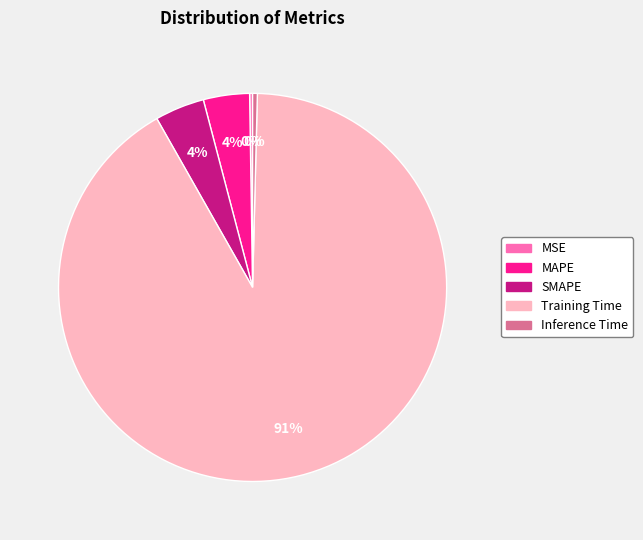

Between Training Time and MAPE, which is larger?

Training Time